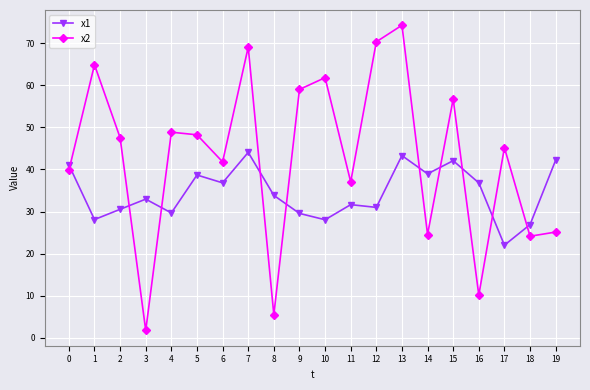

Which category has the lowest value in the x2 series?

3